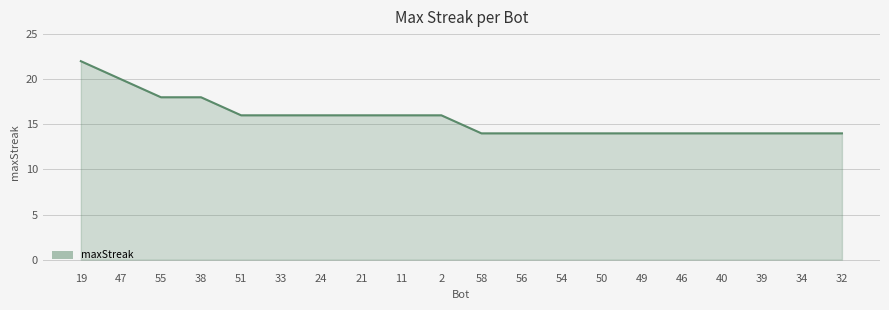

True or false: the data shows 14 at 50.

True